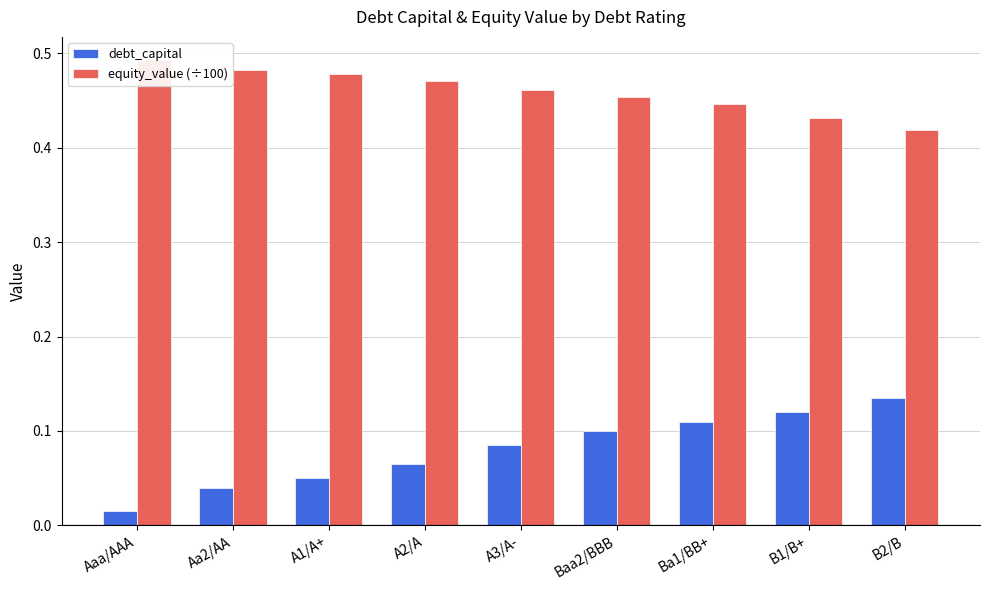

What is the total value across all series at Aa2/AA?

0.5